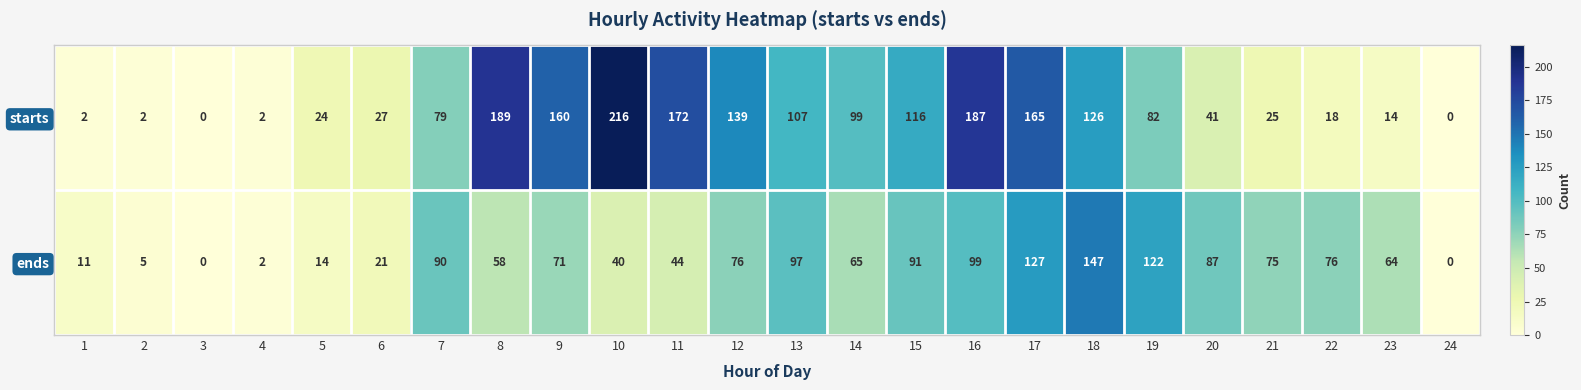

What is the difference between the highest and lowest values at 13?

10